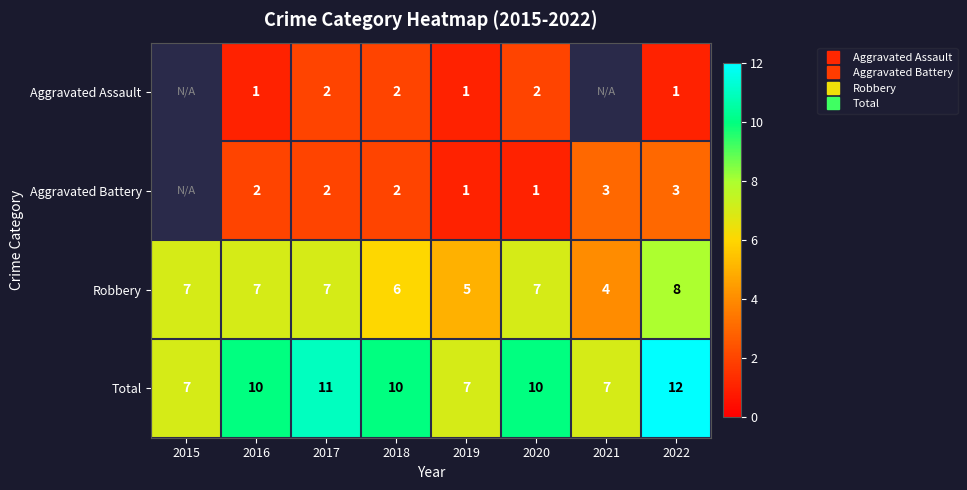

At which category is the sum across all series the highest?

2022